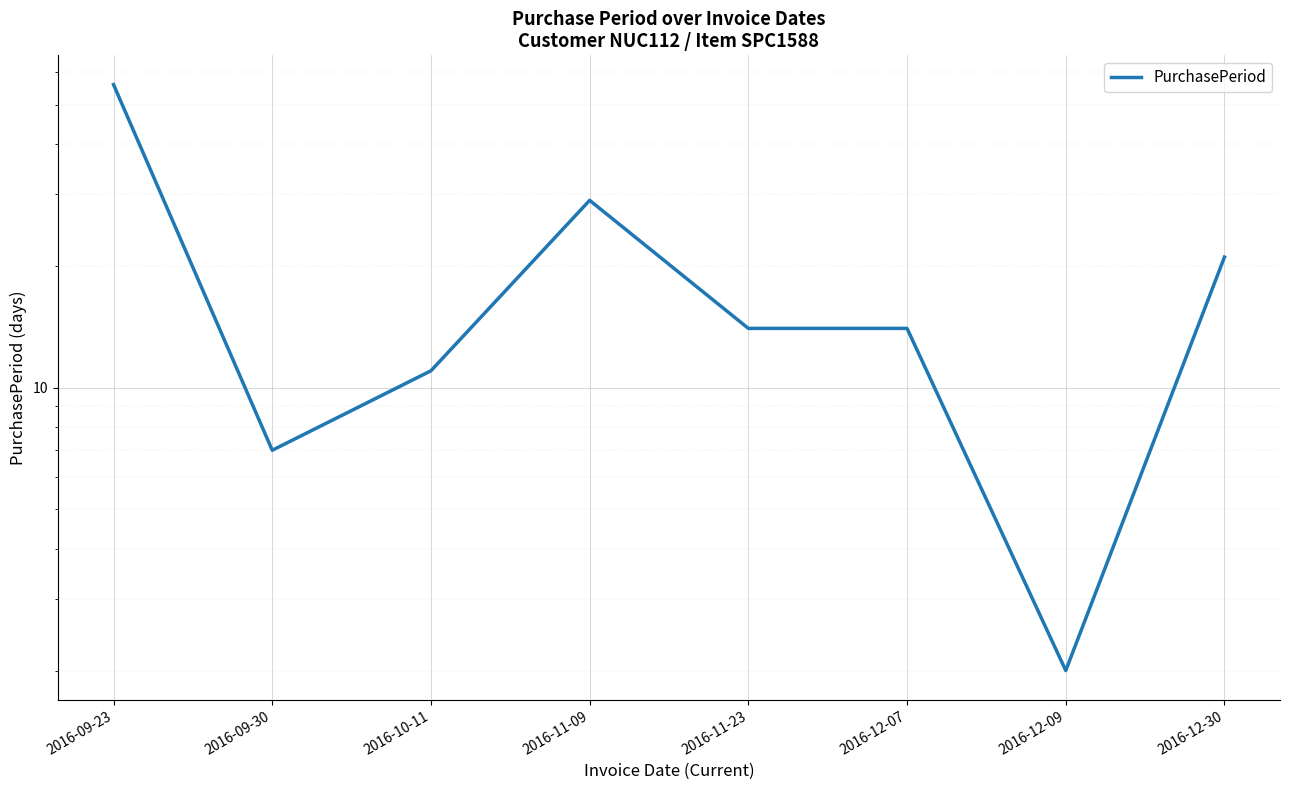

Reading left to right, what are all the values shown in this chart?

56	7	11	29	14	14	2	21